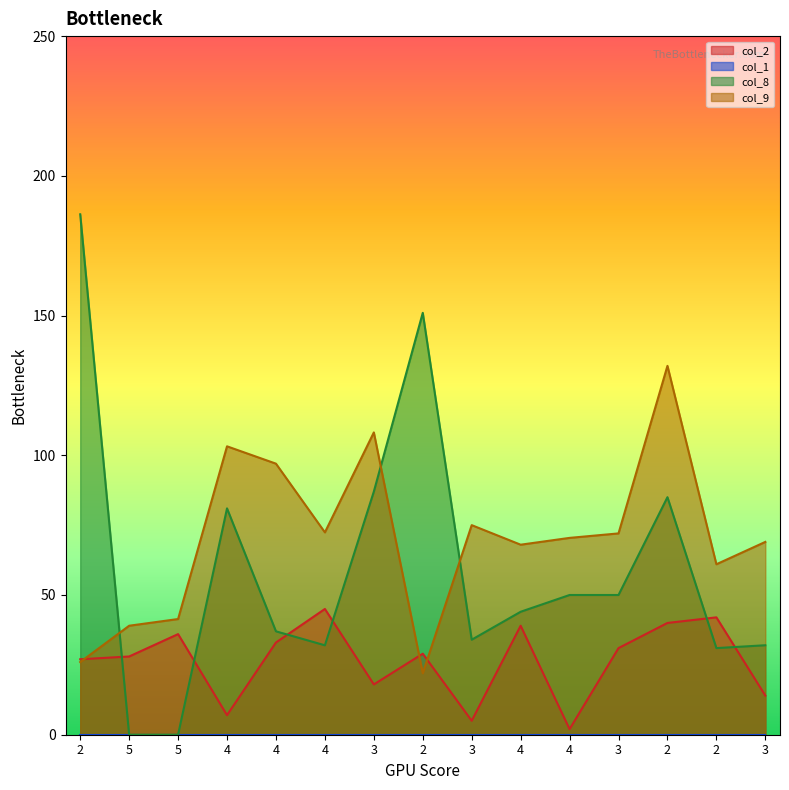

What is the sum of all col_8 values?

900.2